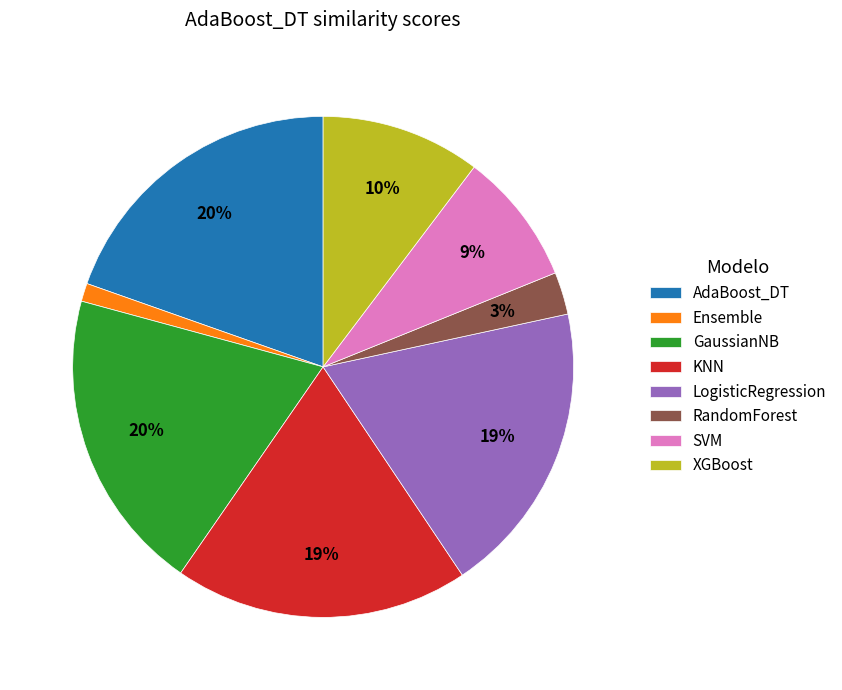

Is there a majority slice in this chart?

No